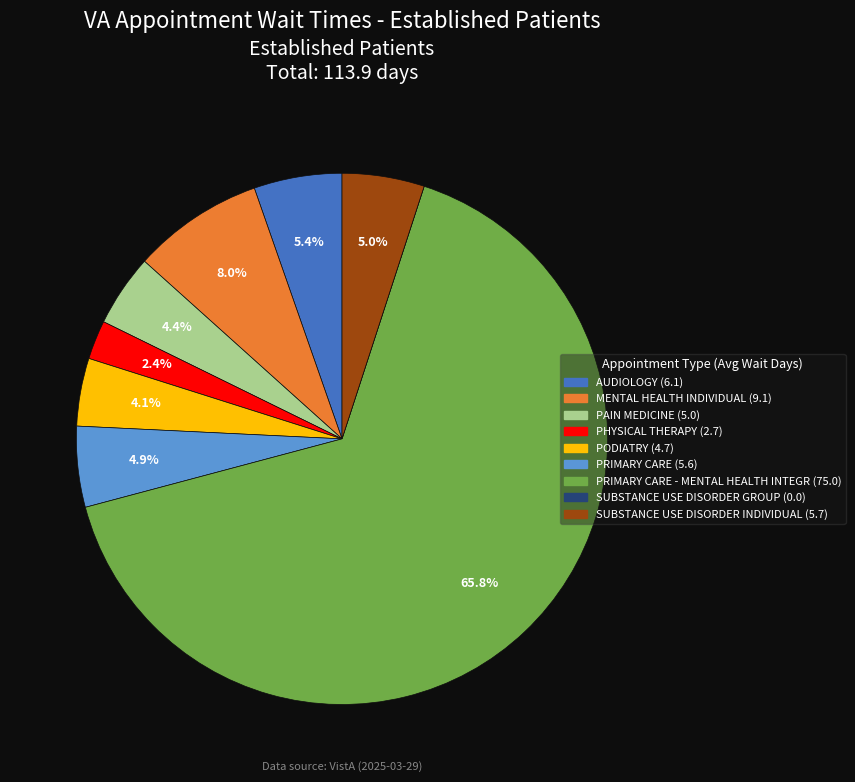

Does any single category account for the majority?

Yes